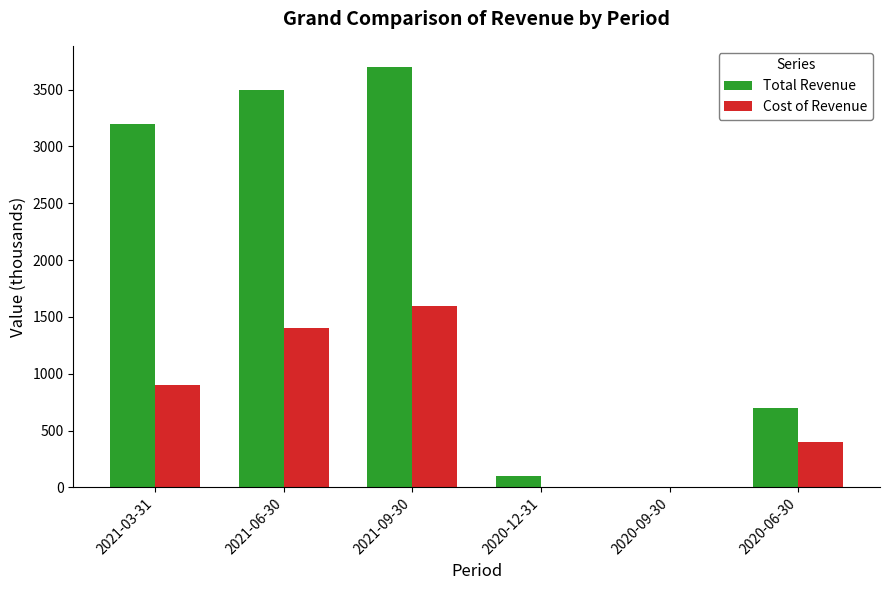

Where is Total Revenue nearest to the value 1850?

2020-06-30